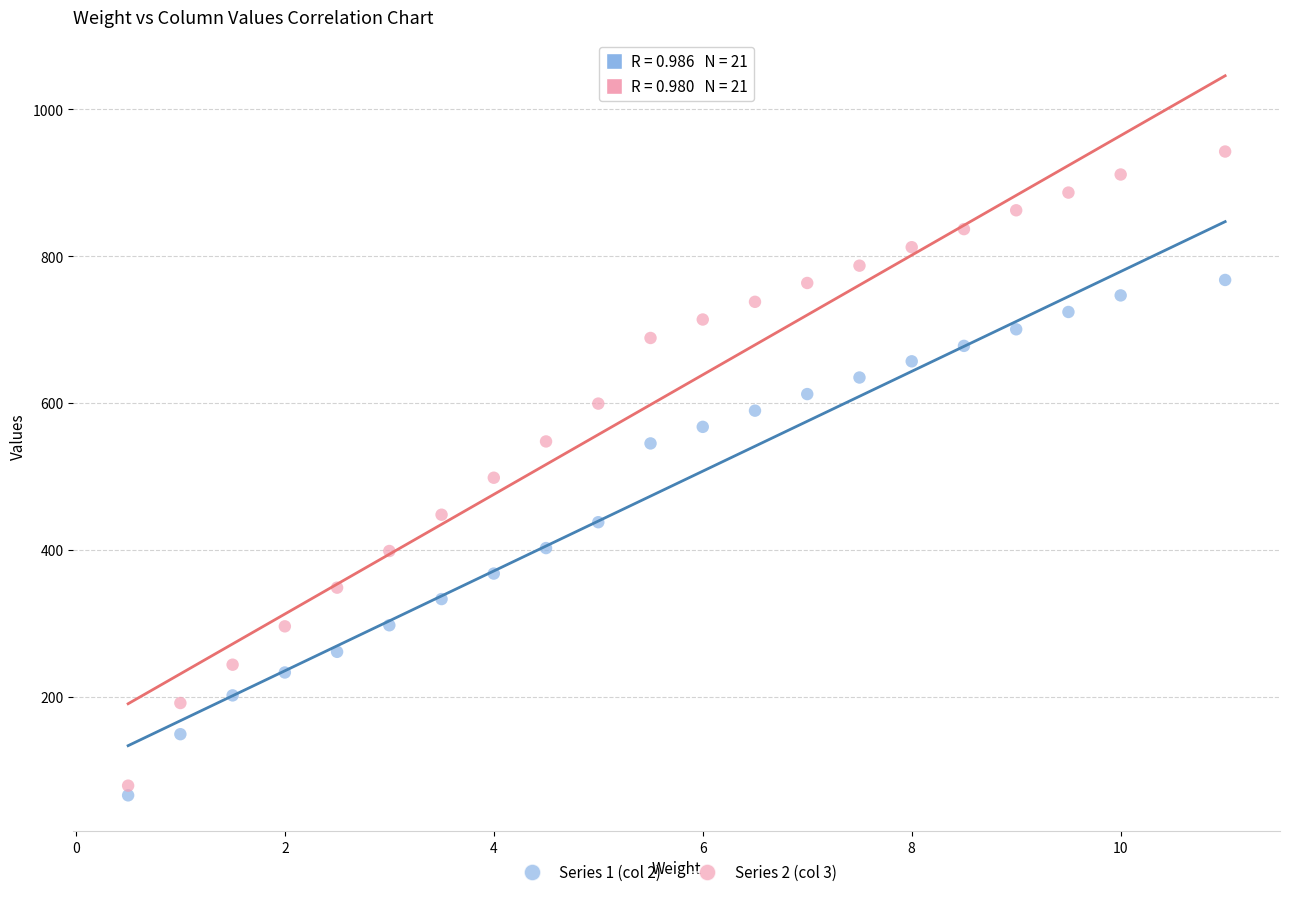

In the Series 2 (col 3) series, what Y value is closest to 510?

498.2